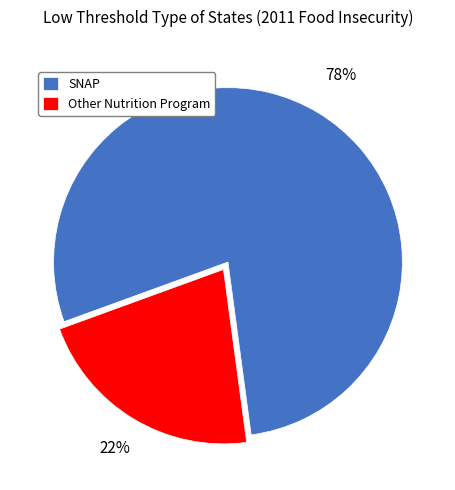

Is the sum of SNAP and Other Nutrition Program greater than half?

Yes